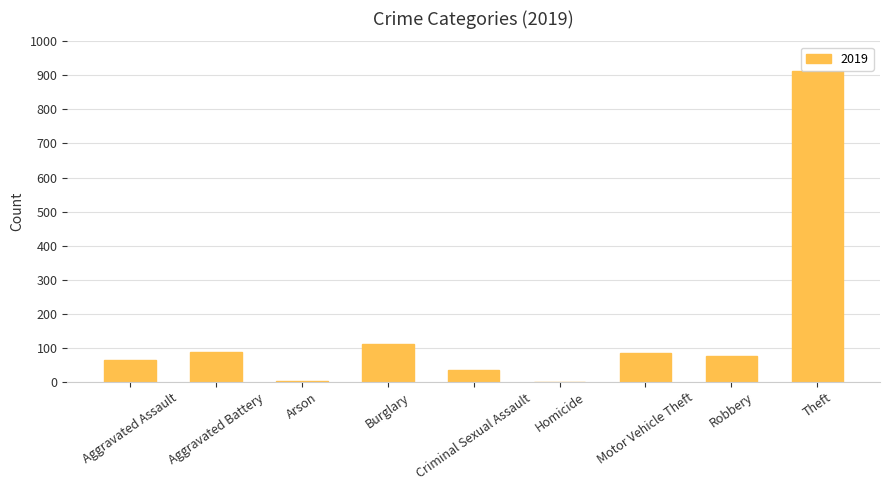

At which category does the chart reach its peak across all series?

Theft